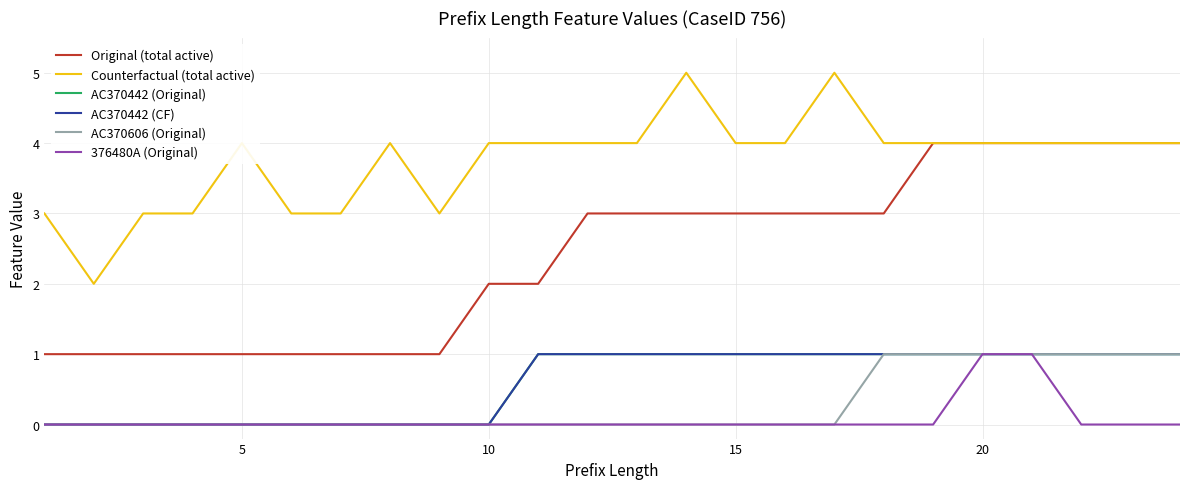

Does the chart have visible grid lines?

Yes